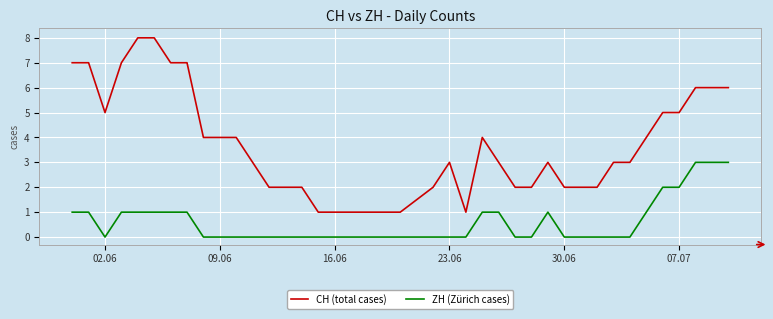

Rank the series by their maximum value, from highest to lowest.

CH (total cases), ZH (Zürich cases)